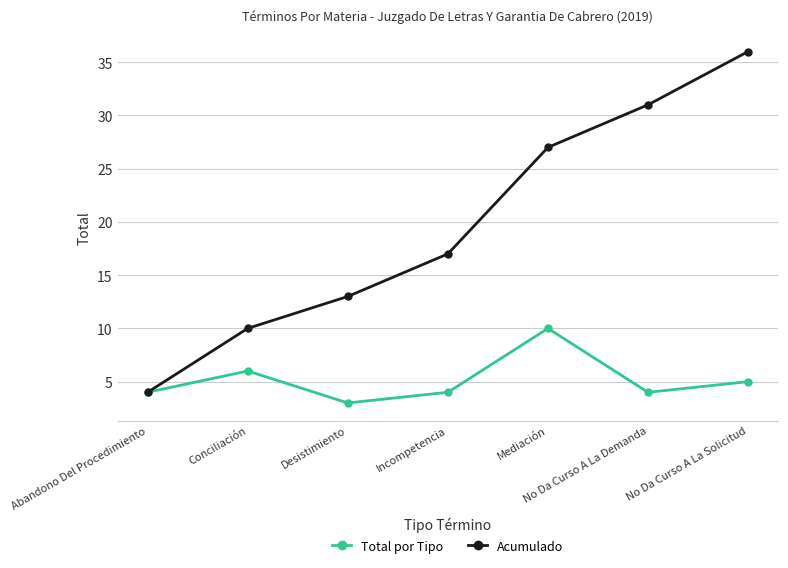

What position from the right is Incompetencia?

4